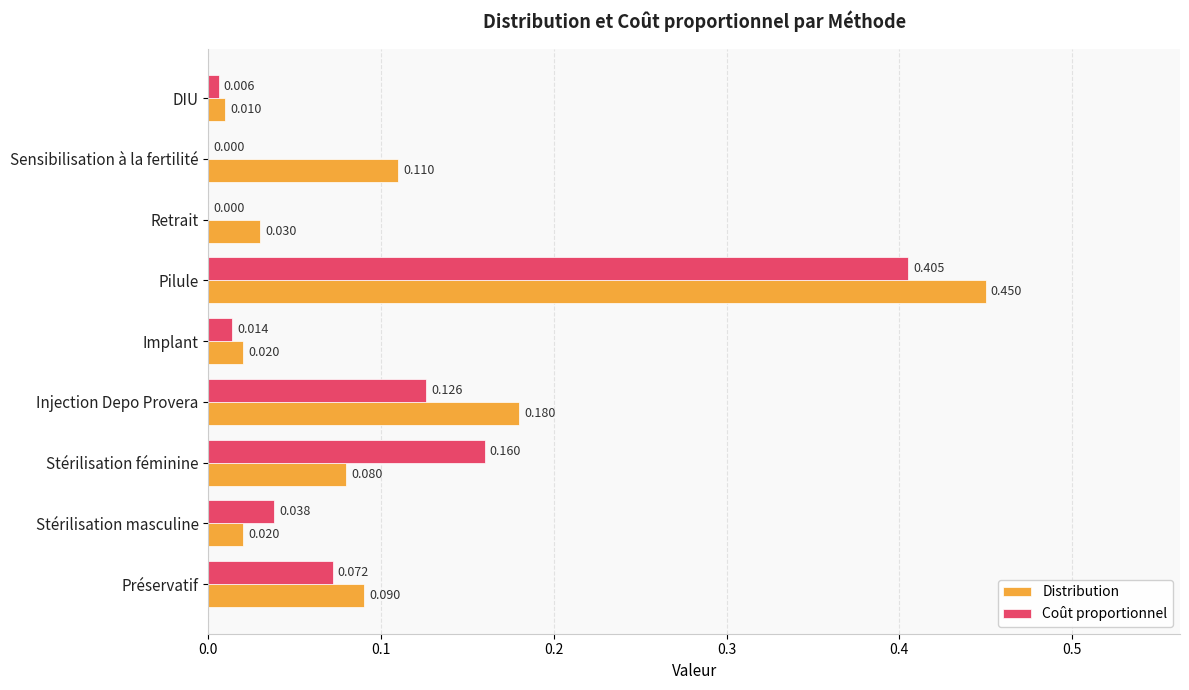

At which category is the sum across all series the highest?

Pilule